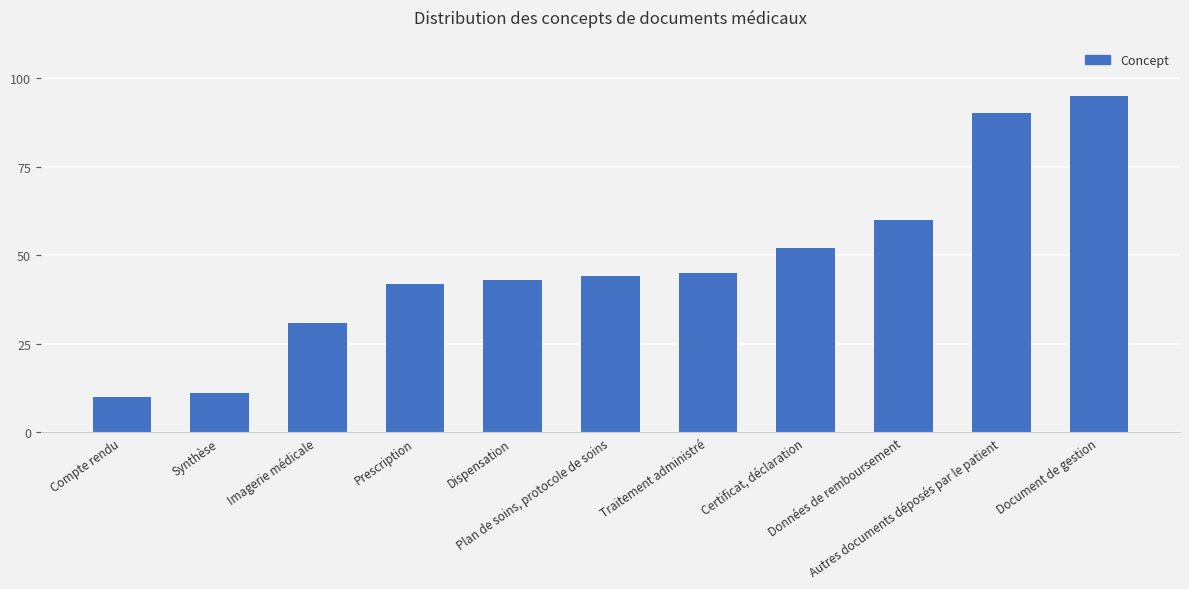

Reading right to left, list all the values displayed in this chart.

Document de gestion=95	Autres documents déposés par le patient=90	Données de remboursement=60	Certificat, déclaration=52	Traitement administré=45	Plan de soins, protocole de soins=44	Dispensation=43	Prescription=42	Imagerie médicale=31	Synthèse=11	Compte rendu=10